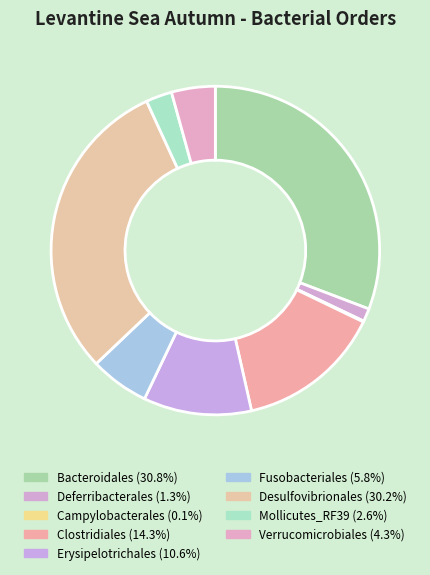

Between Fusobacteriales and Erysipelotrichales, which is larger?

Erysipelotrichales